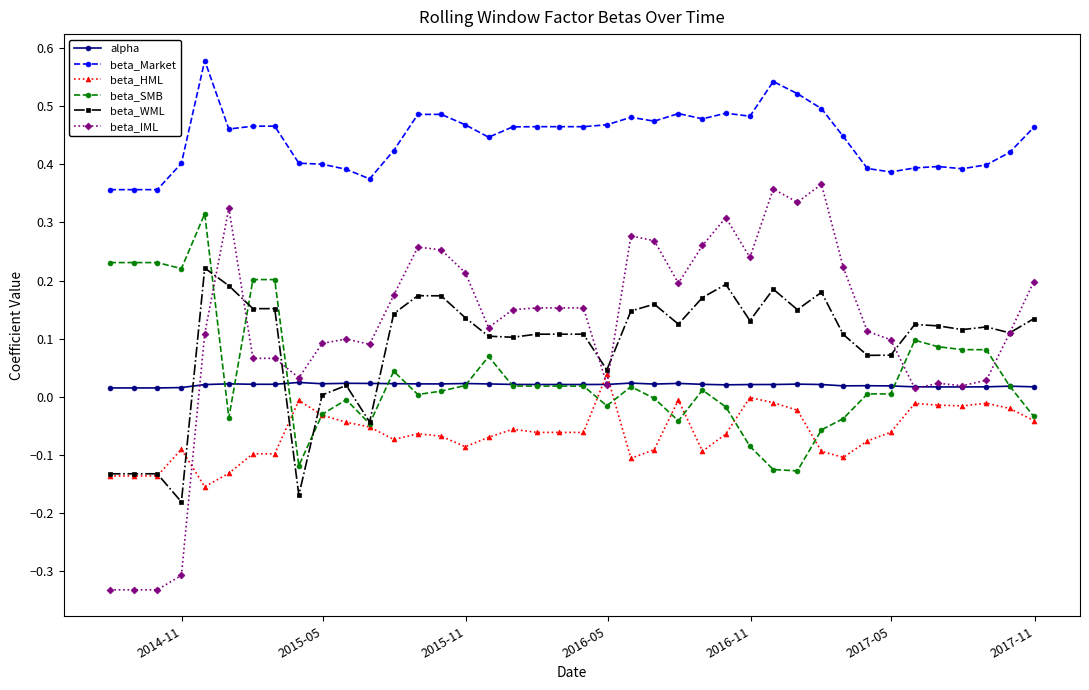

Which series has the largest total across all categories?

beta_Market